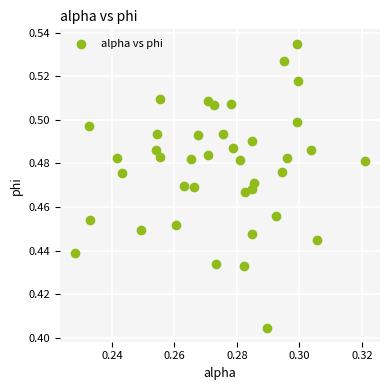

How many points are shown in the scatter plot?

40